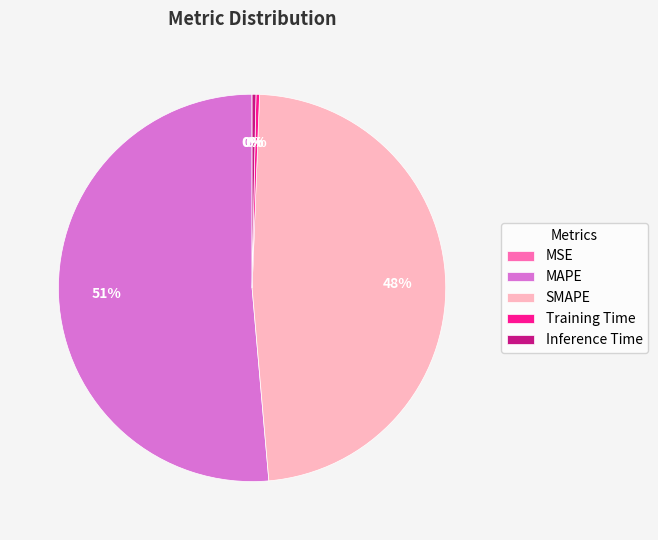

Which slice is the largest?

MAPE